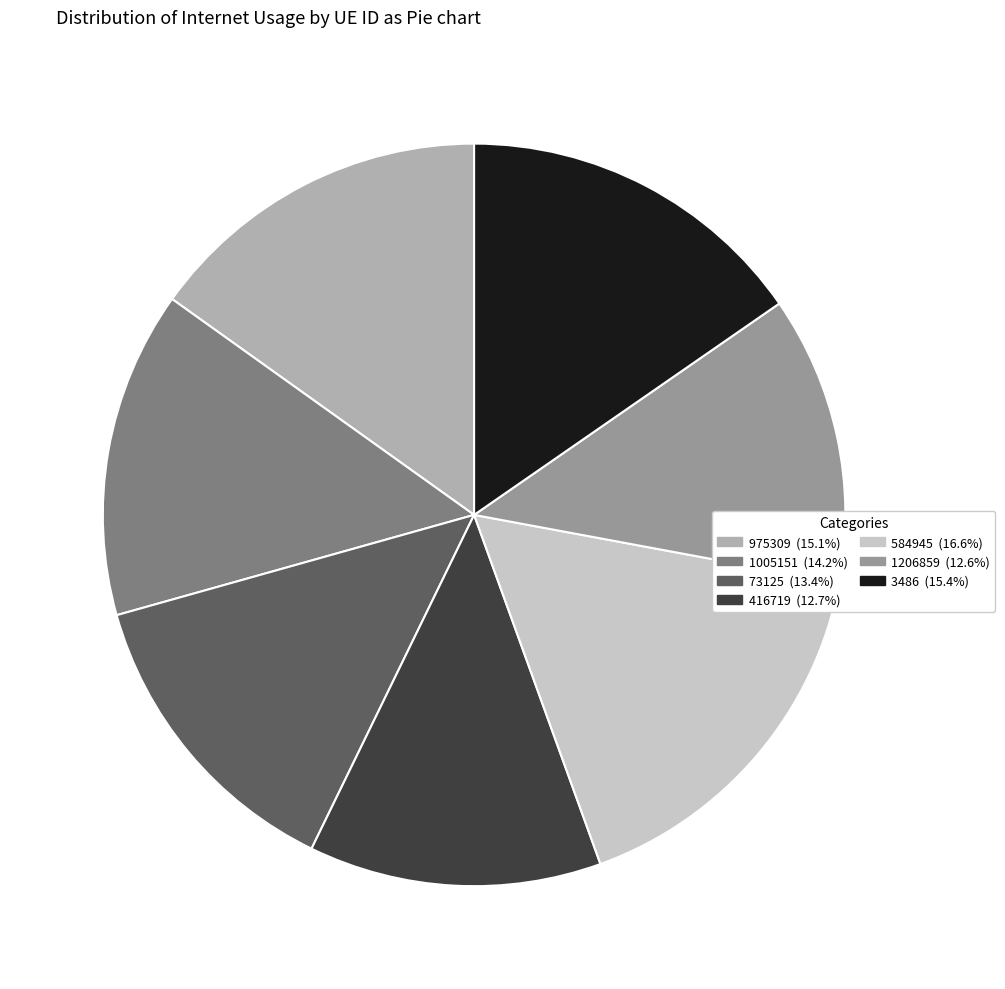

Is there a majority slice in this chart?

No